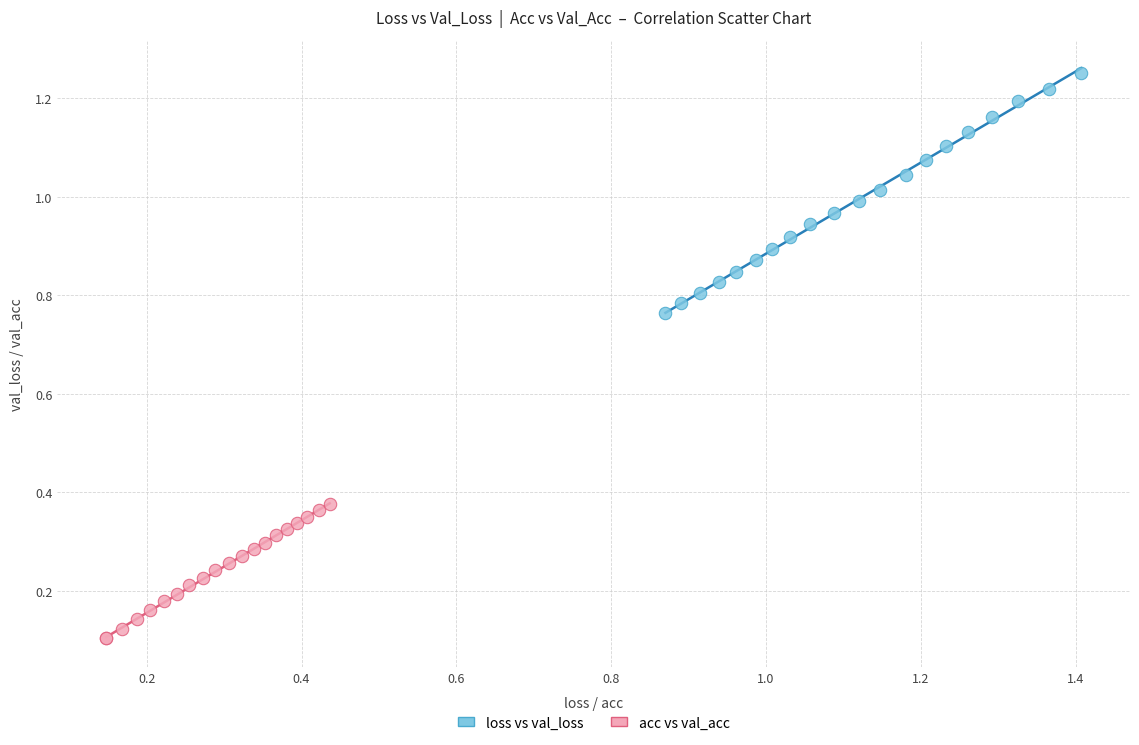

Which series reaches the maximum Y coordinate?

loss vs val_loss